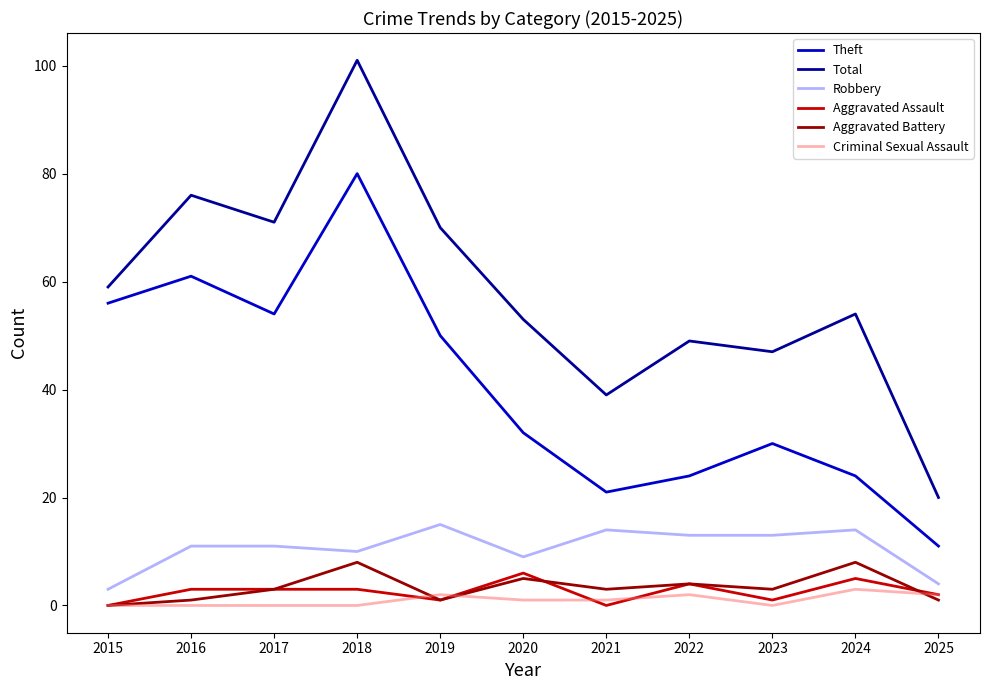

True or false: Robbery and Criminal Sexual Assault intersect in this chart.

False